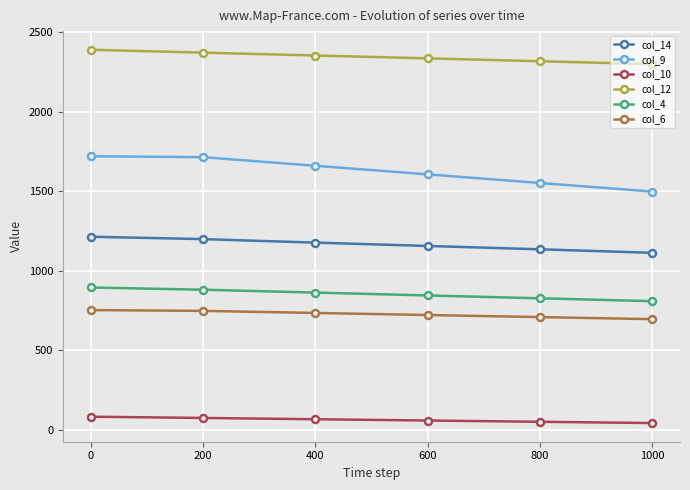

True or false: col_14 and col_6 intersect in this chart.

False